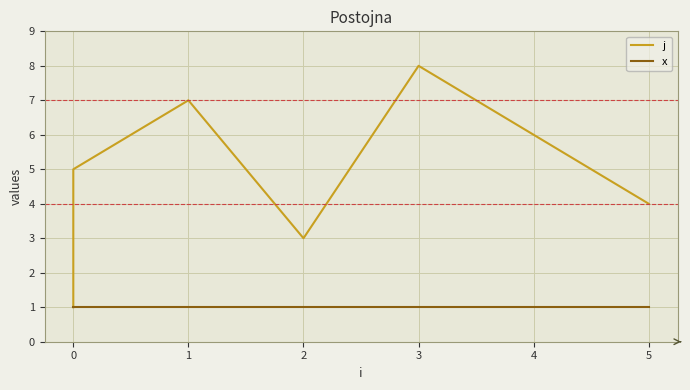

Rank the series by their average value, from lowest to highest.

x, j